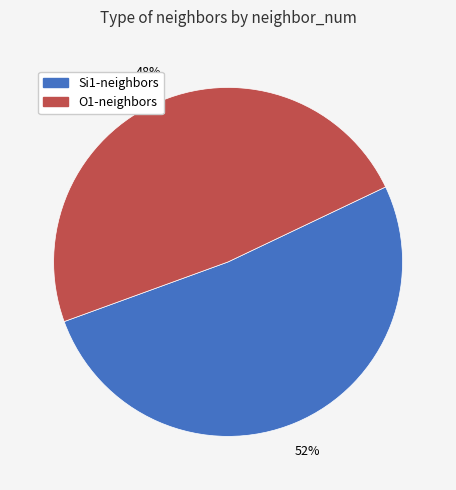

To the nearest percent, what is the average slice percentage?

50%